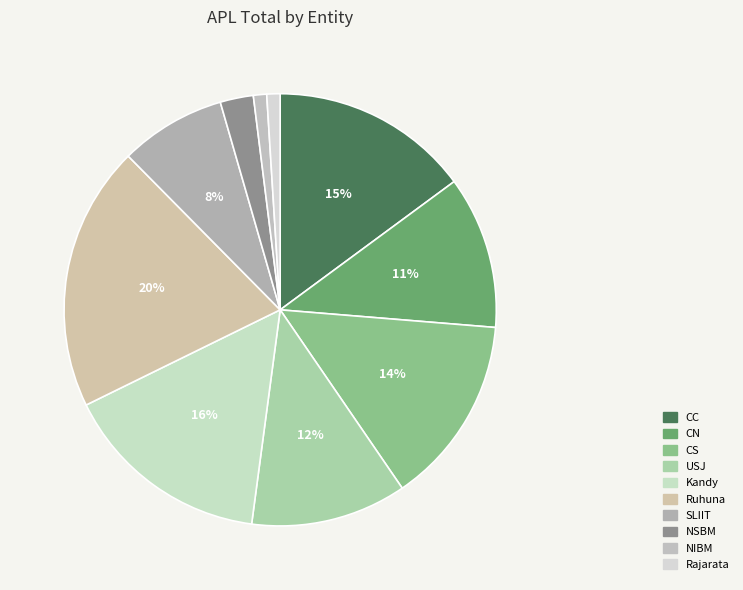

How many segments does this pie chart have?

10